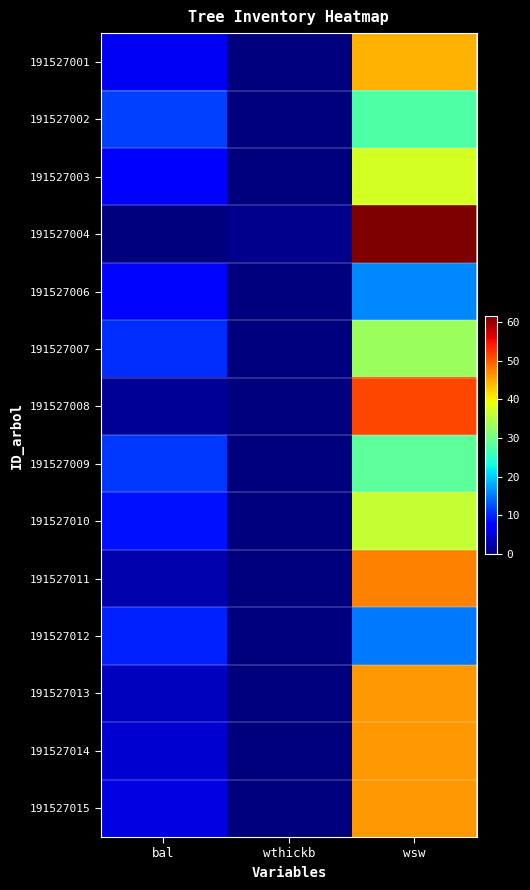

Reading right to left, what are all the values shown in this chart?

191527001: wsw=44.4	wthickb=0.0	bal=6.4
191527002: wsw=27.6	wthickb=0.0	bal=11.7
191527003: wsw=37.4	wthickb=0.0	bal=7.3
191527004: wsw=61.5	wthickb=0.8	bal=0.0
191527006: wsw=16.1	wthickb=0.0	bal=8.1
191527007: wsw=33.1	wthickb=0.0	bal=10.4
191527008: wsw=51.4	wthickb=0.0	bal=1.3
191527009: wsw=28.5	wthickb=0.0	bal=11.1
191527010: wsw=36.0	wthickb=0.0	bal=8.9
191527011: wsw=47.5	wthickb=0.0	bal=2.4
191527012: wsw=15.1	wthickb=0.0	bal=9.6
191527013: wsw=46.0	wthickb=0.0	bal=3.4
191527014: wsw=46.0	wthickb=0.0	bal=4.4
191527015: wsw=46.0	wthickb=0.0	bal=5.4